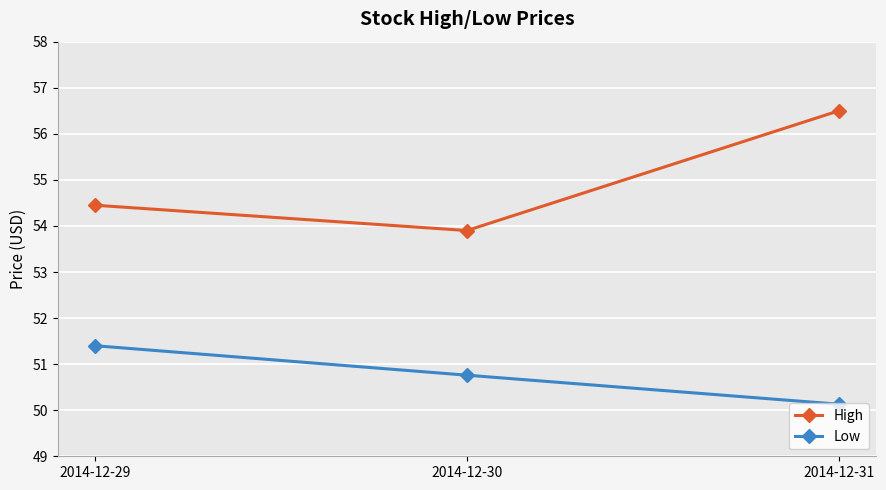

Reading left to right, transcribe all the data shown in this chart.

High: 54.5	53.9	56.5
Low: 51.4	50.8	50.1